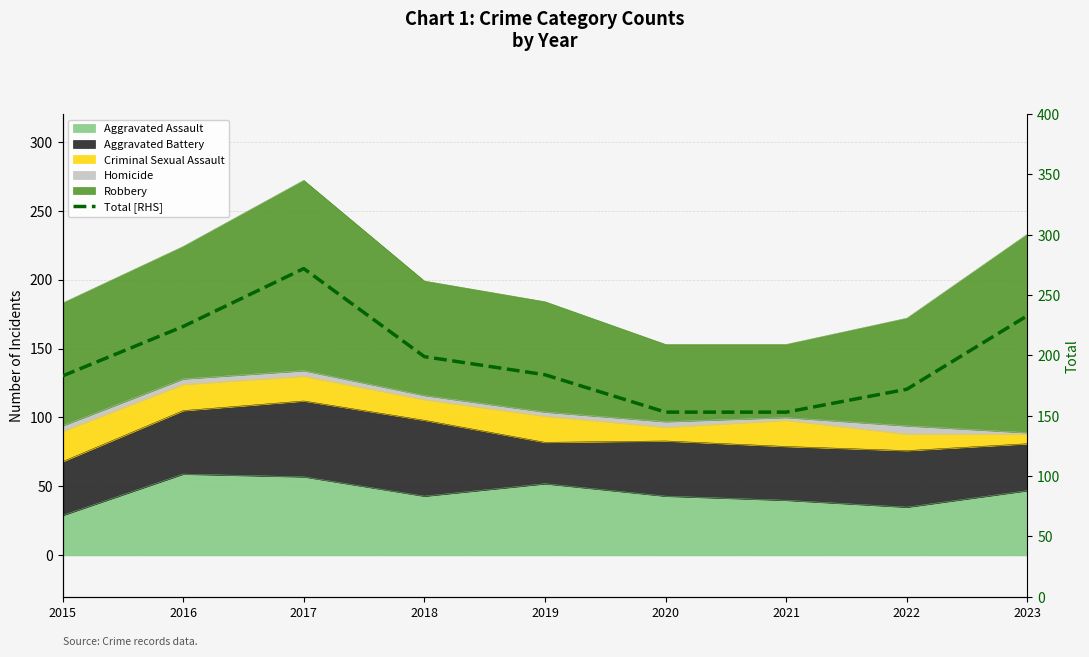

Reading left to right, list all the values displayed in this chart.

183	224	272	199	184	153	153	172	233